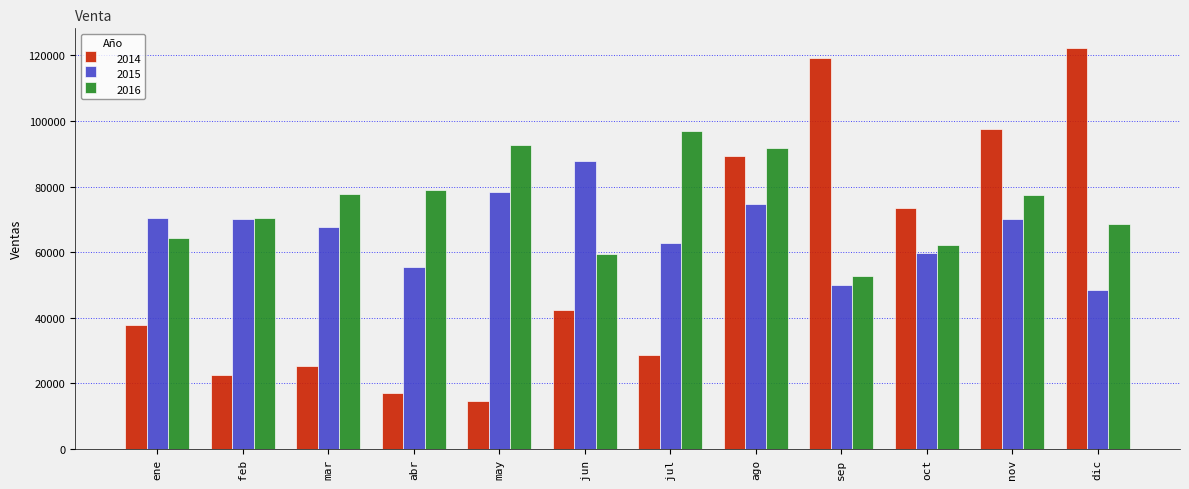

At which label does 2016 reach its minimum?

sep